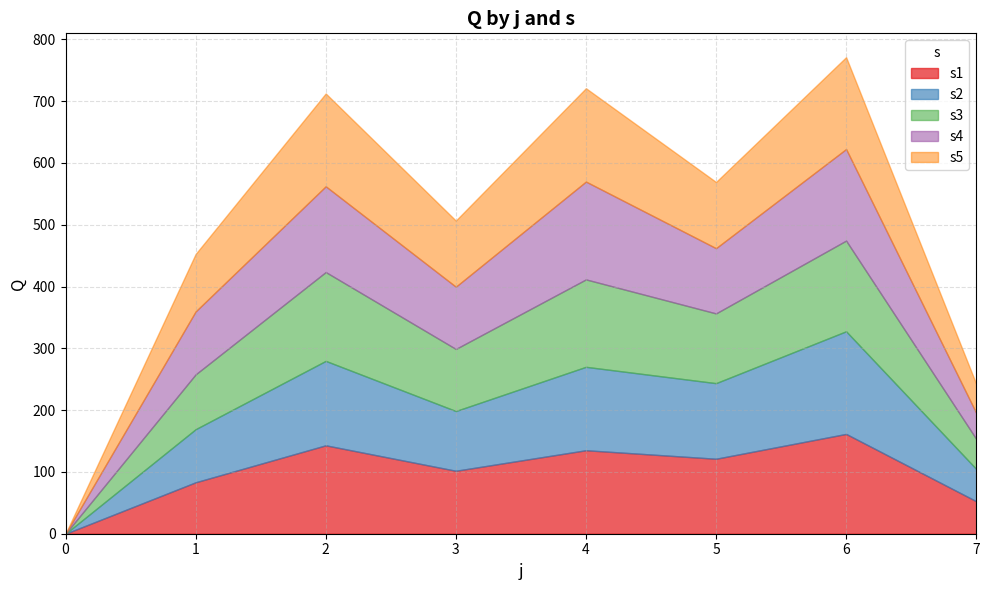

Reading left to right, what are all the values shown in this chart?

s1: 0=0.0	1=83.2	2=143.1	3=101.9	4=135.1	5=121.3	6=161.5	7=52.6
s2: 0=0.0	1=85.9	2=136.6	3=96.7	4=135.0	5=122.3	6=166.1	7=52.3
s3: 0=0.0	1=88.7	2=143.8	3=100.4	4=141.5	5=112.9	6=146.8	7=48.7
s4: 0=0.0	1=101.9	2=138.8	3=100.8	4=158.3	5=105.6	6=148.2	7=42.1
s5: 0=0.0	1=93.0	2=150.2	3=107.1	4=151.1	5=107.2	6=148.7	7=47.1